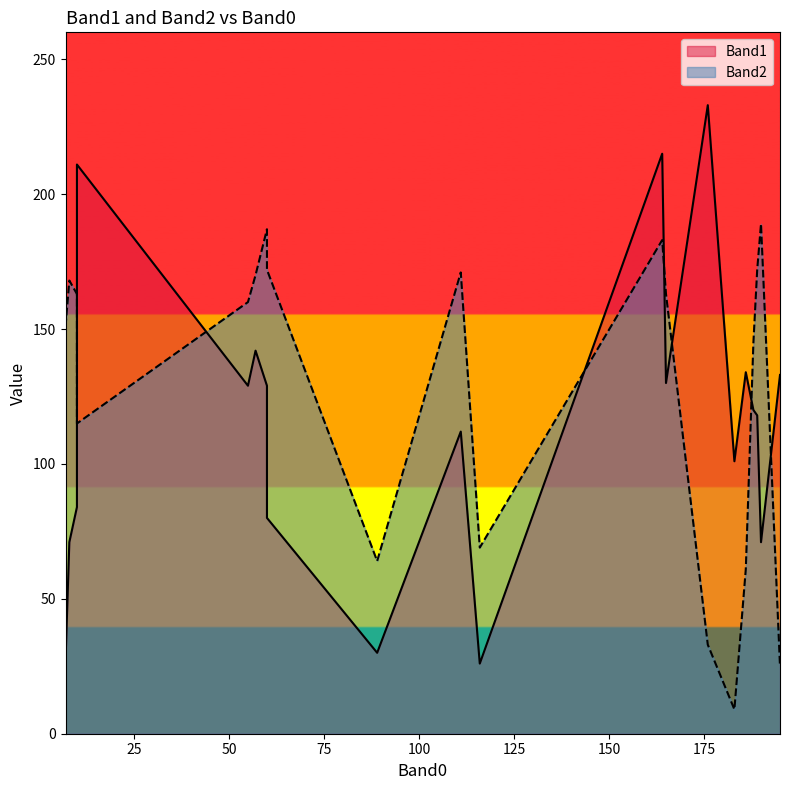

Where is the first local maximum for Band1?

186